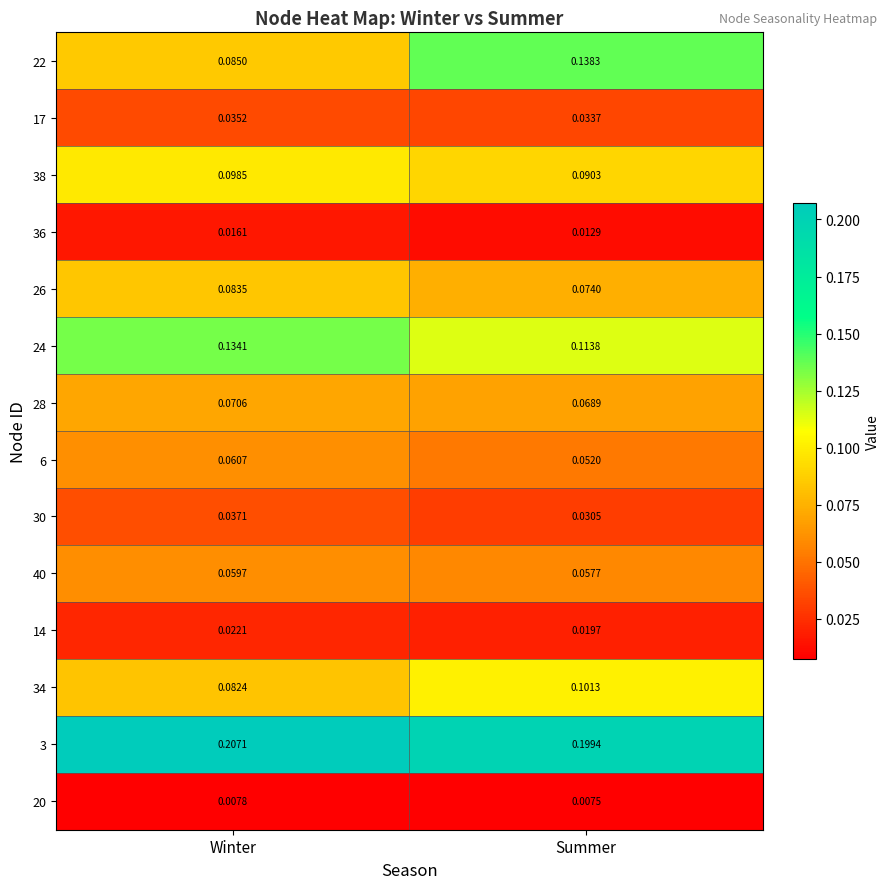

At which category is the sum across all series the highest?

Summer